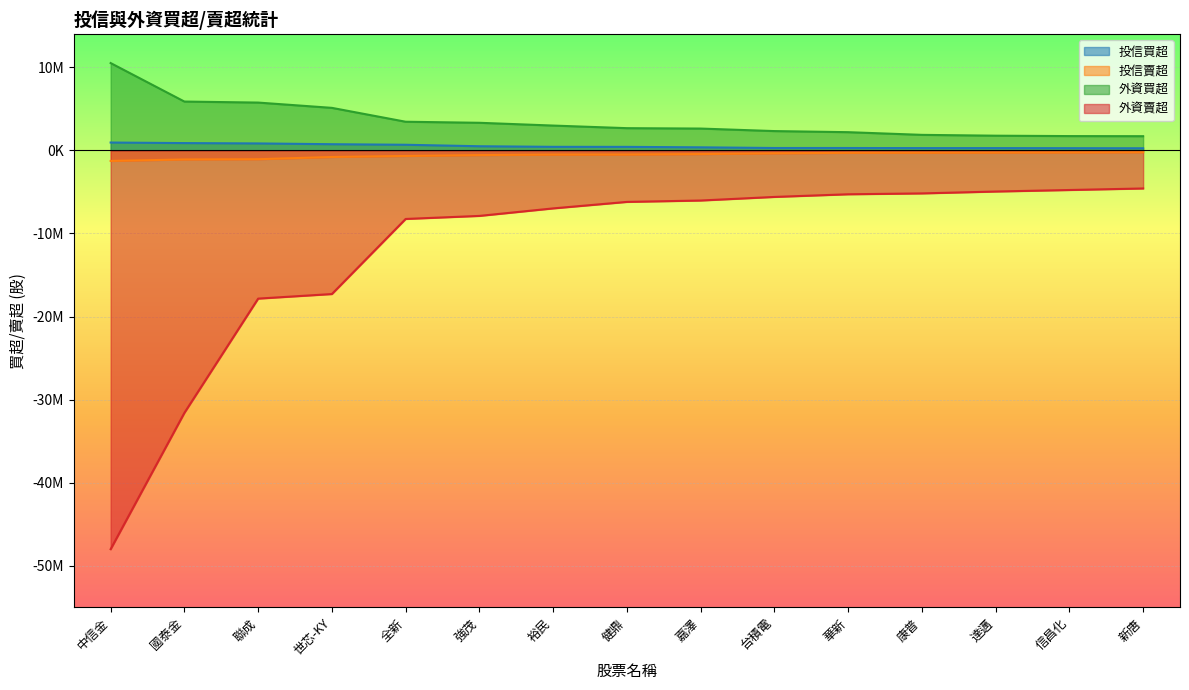

True or false: 投信賣超 and 外資買超 intersect in this chart.

False